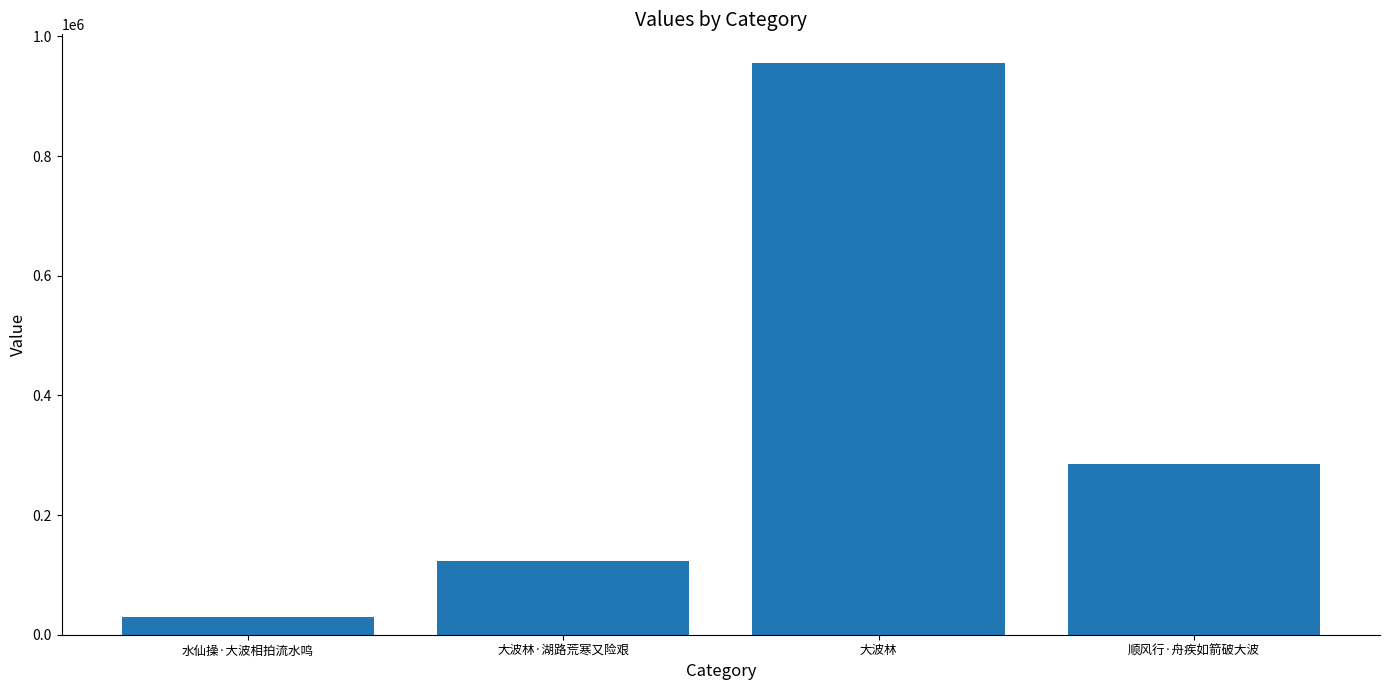

The value at 大波林·湖路荒寒又险艰 is 123790. True or false?

True